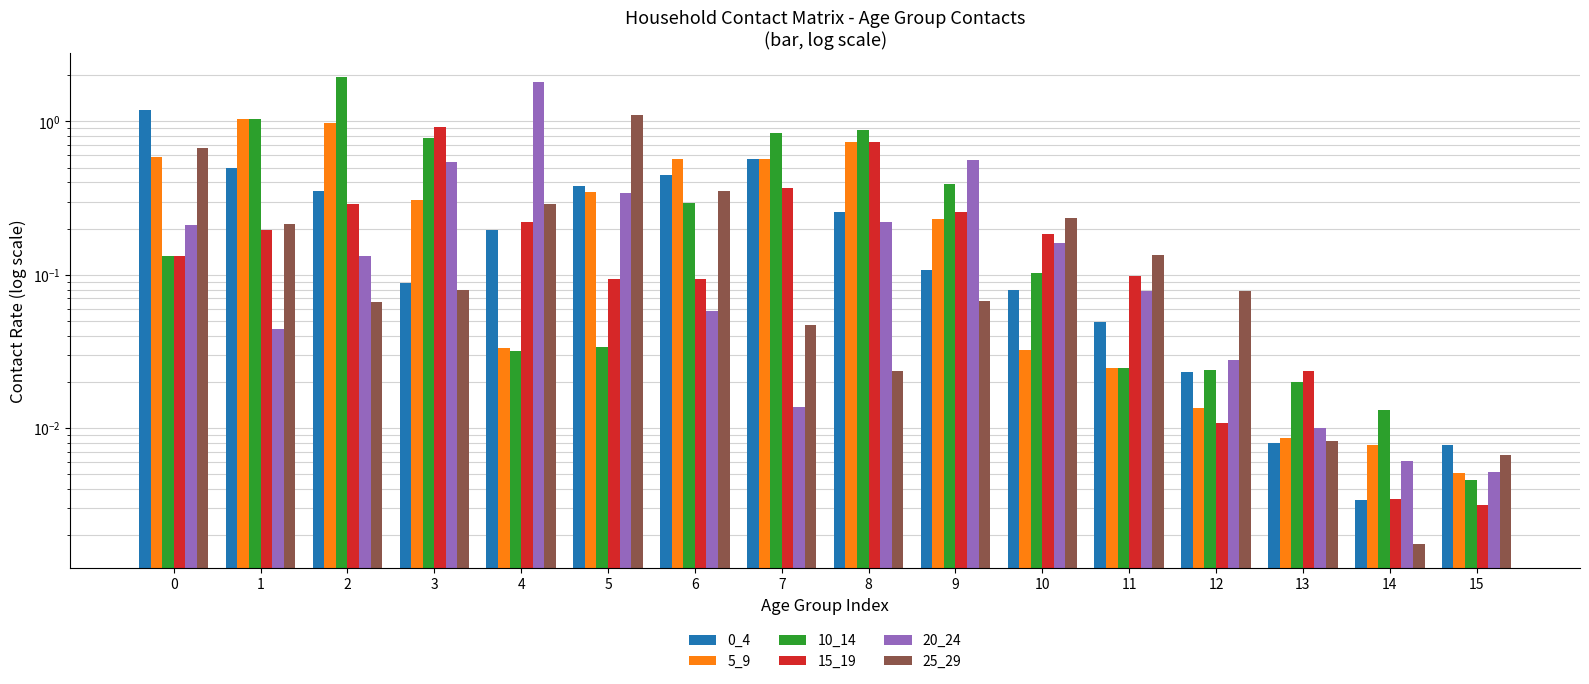

How many groups of bars are there?

16